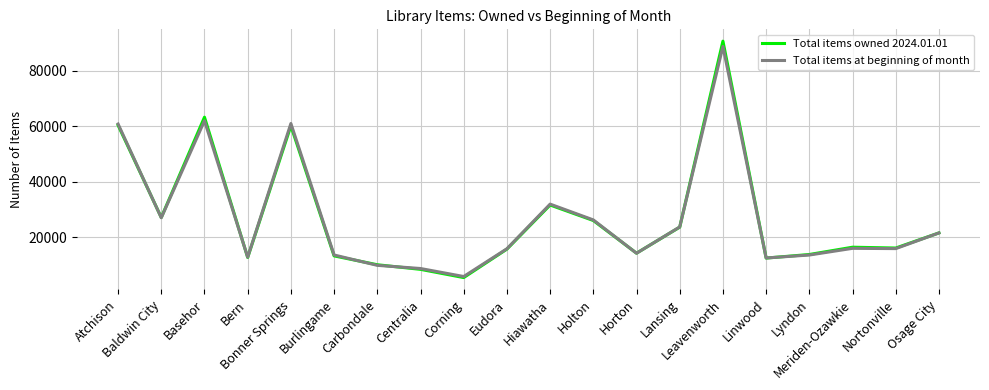

What is the sum of the Total items owned 2024.01.01 values at Carbondale and Leavenworth?

100799